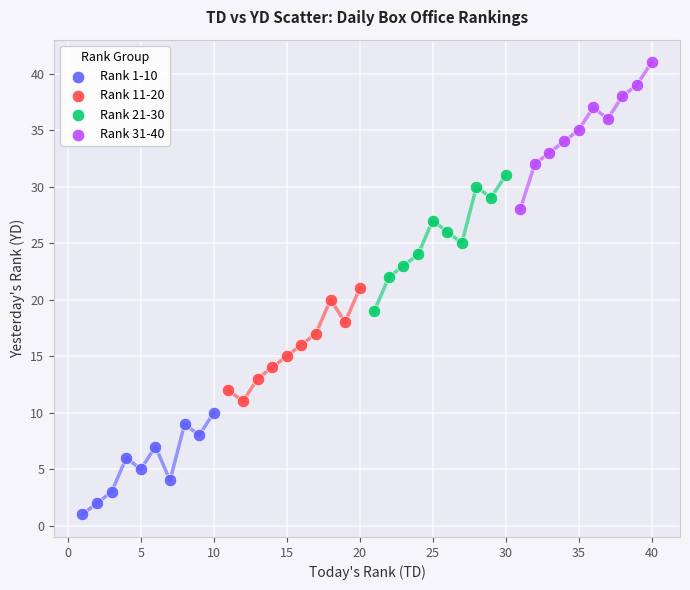

Which series has the largest Y range (max minus min)?

Rank 31-40